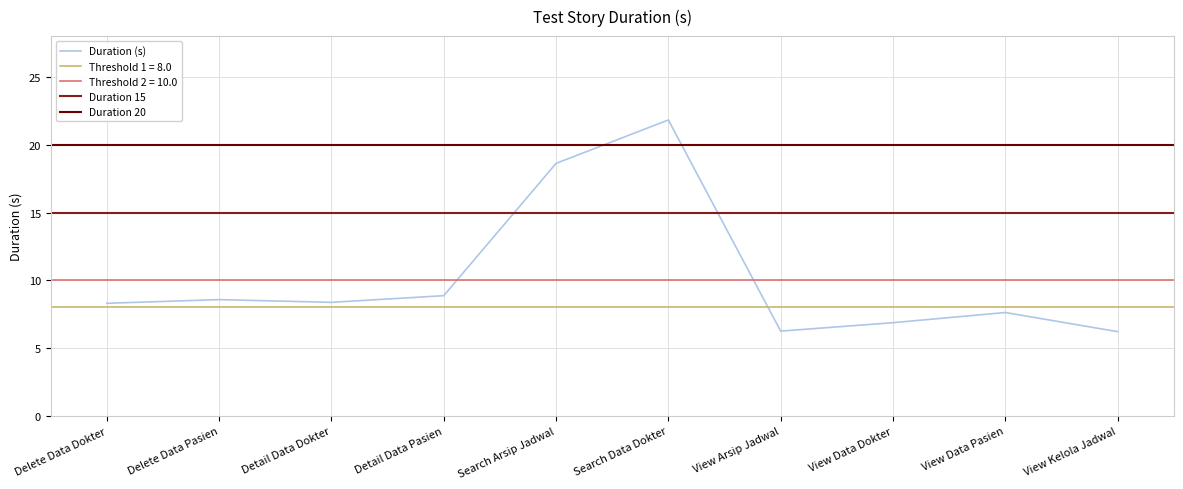

Rank the categories by value from highest to lowest.

Search Data Dokter, Search Arsip Jadwal, Detail Data Pasien, Delete Data Pasien, Detail Data Dokter, Delete Data Dokter, View Data Pasien, View Data Dokter, View Arsip Jadwal, View Kelola Jadwal